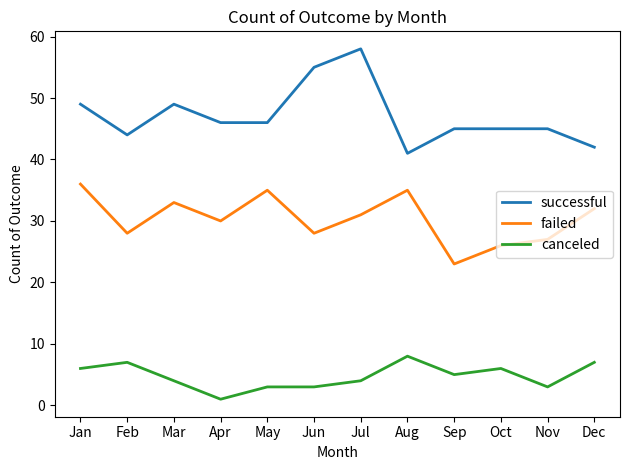

Is the value of failed at Jun greater than the value of successful at Oct?

No